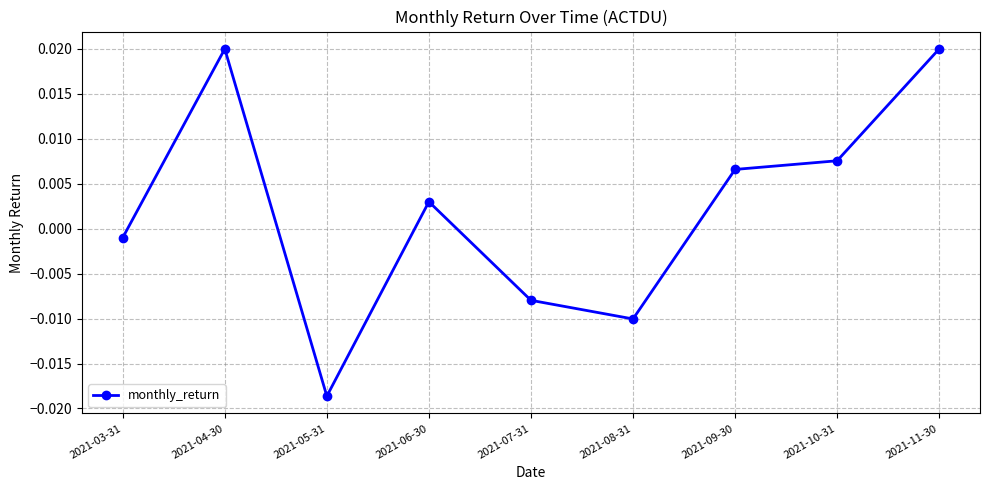

At which category does the data reach its first local valley?

2021-05-31